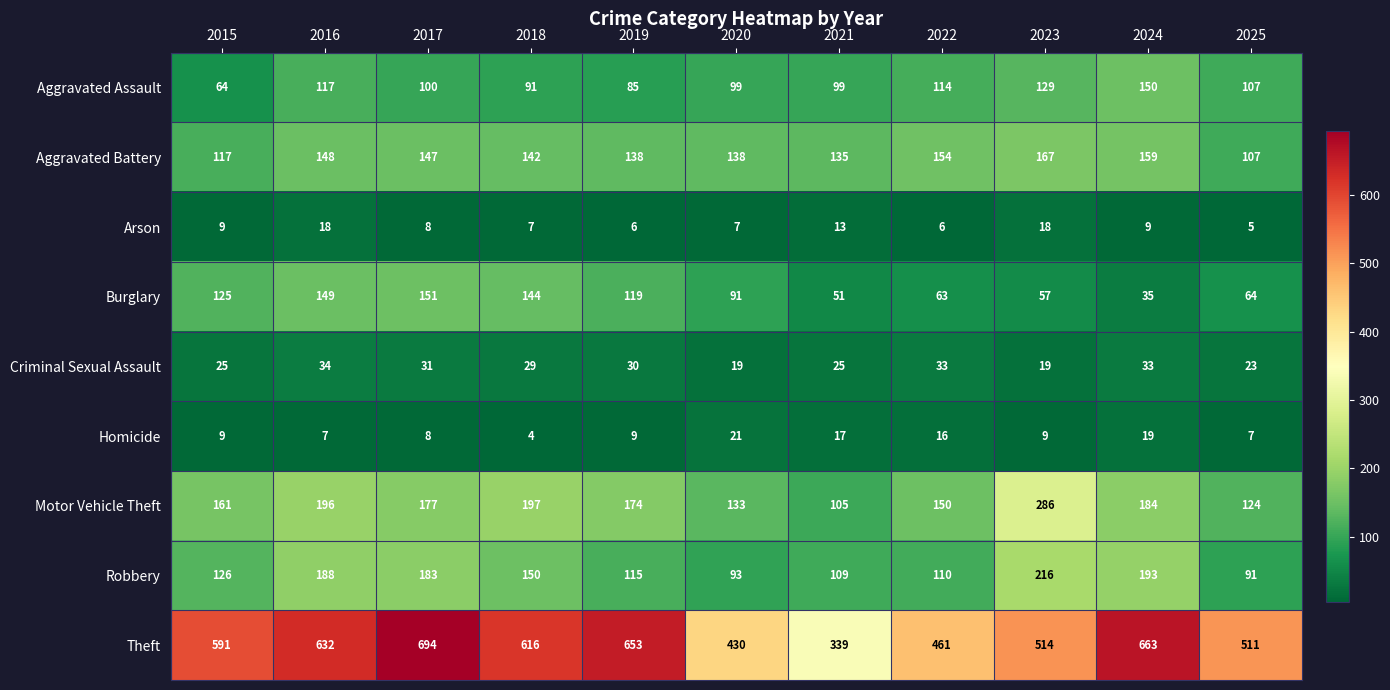

True or false: Robbery has a value of 110 at 2022.

True